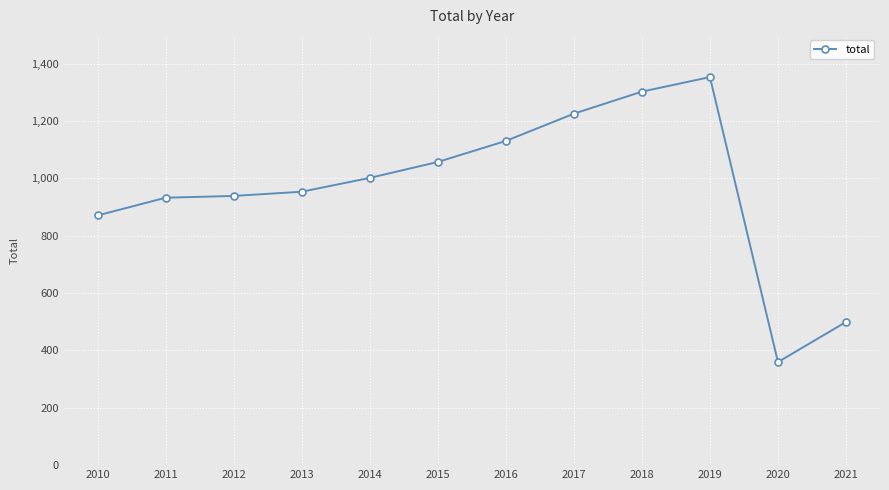

Which label corresponds to the smallest value in the chart?

2020